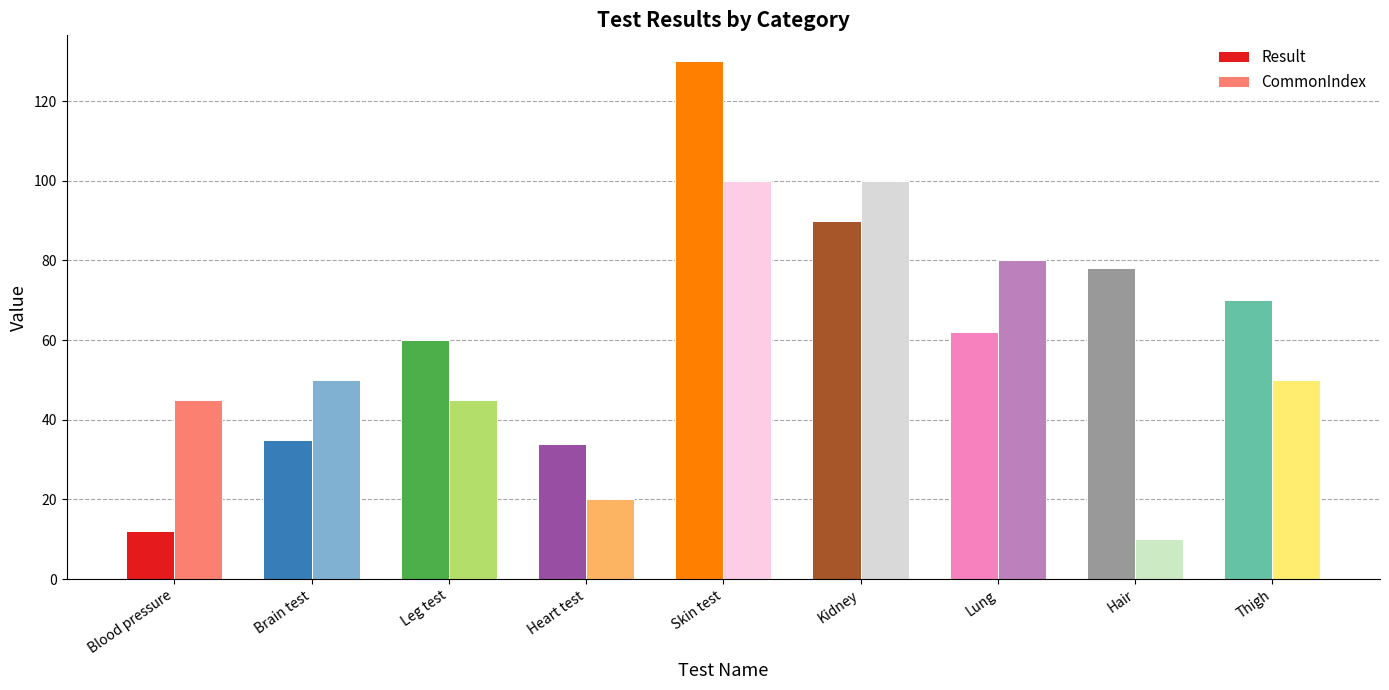

The value of Result at Kidney is 90. True or false?

True